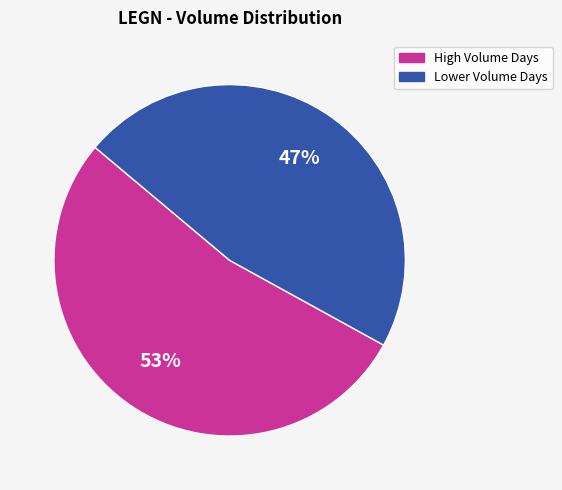

To the nearest percent, what is the average slice percentage?

50%